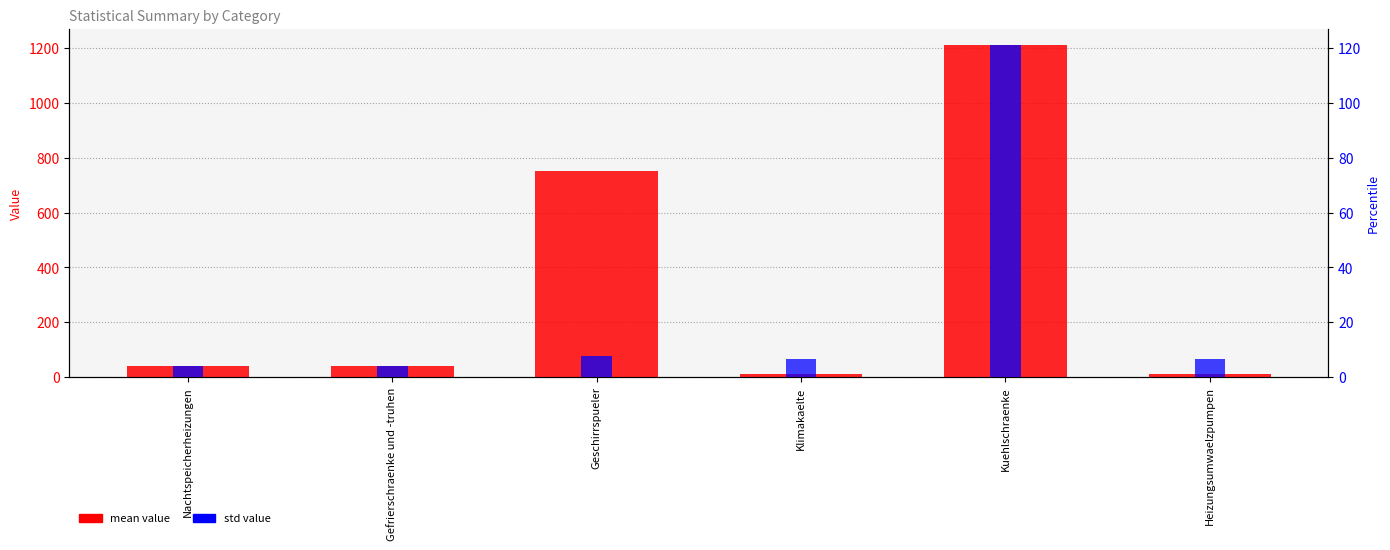

At which category does the chart reach its minimum across all series?

Nachtspeicherheizungen